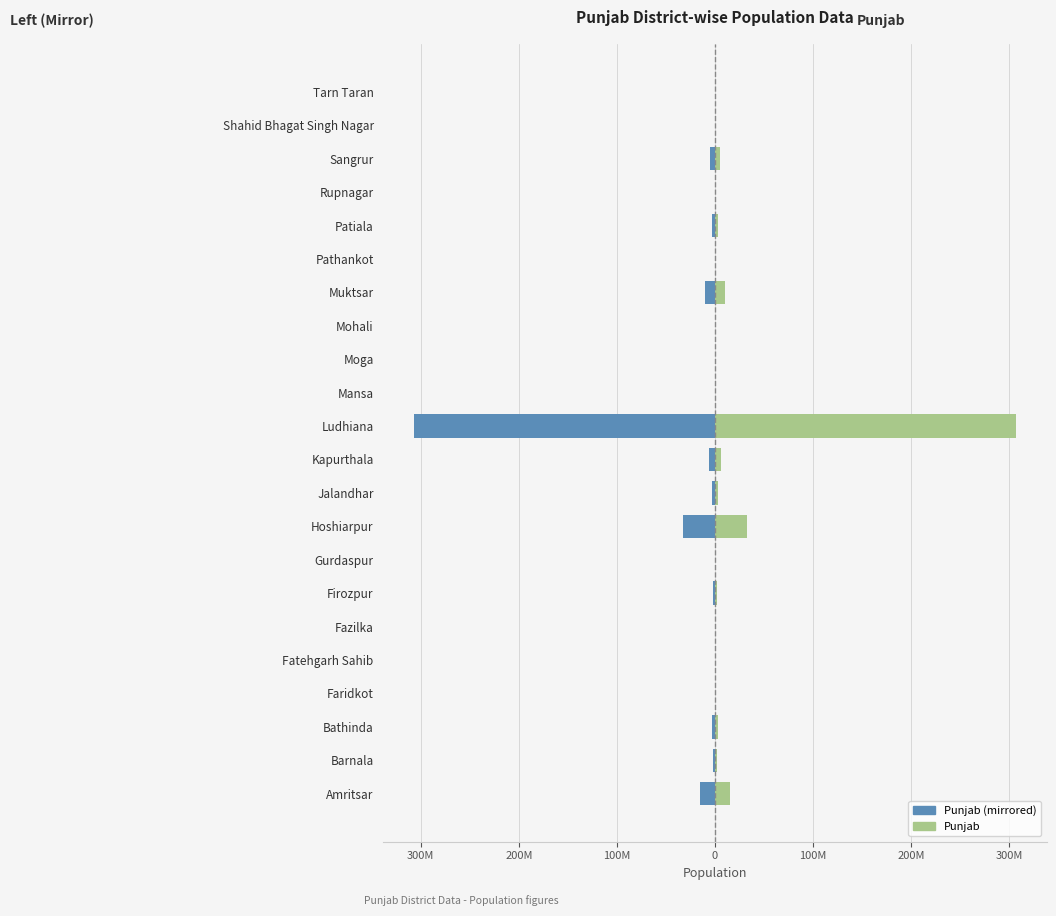

How many series are shown in this chart?

2